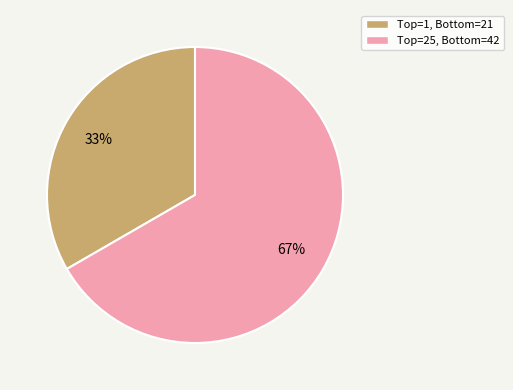

Does any single category account for the majority?

Yes